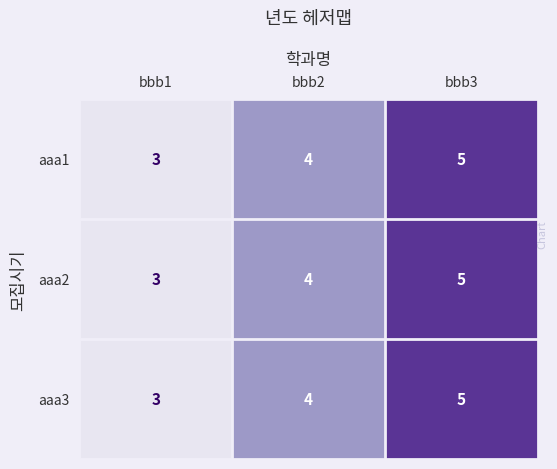

What is the lowest value of the aaa1 series?

3